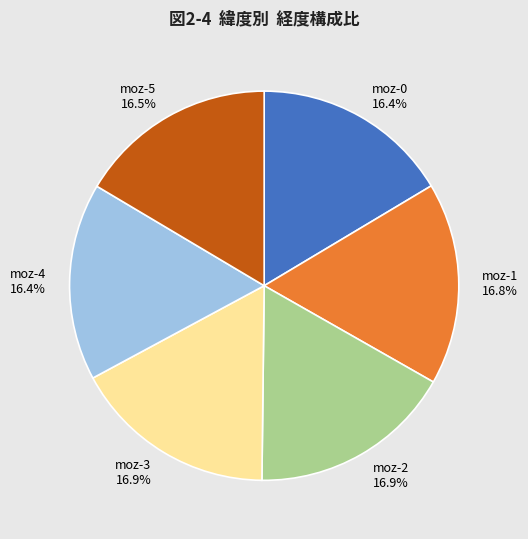

To the nearest percent, what is the combined percentage of moz-2 and moz-3?

34%